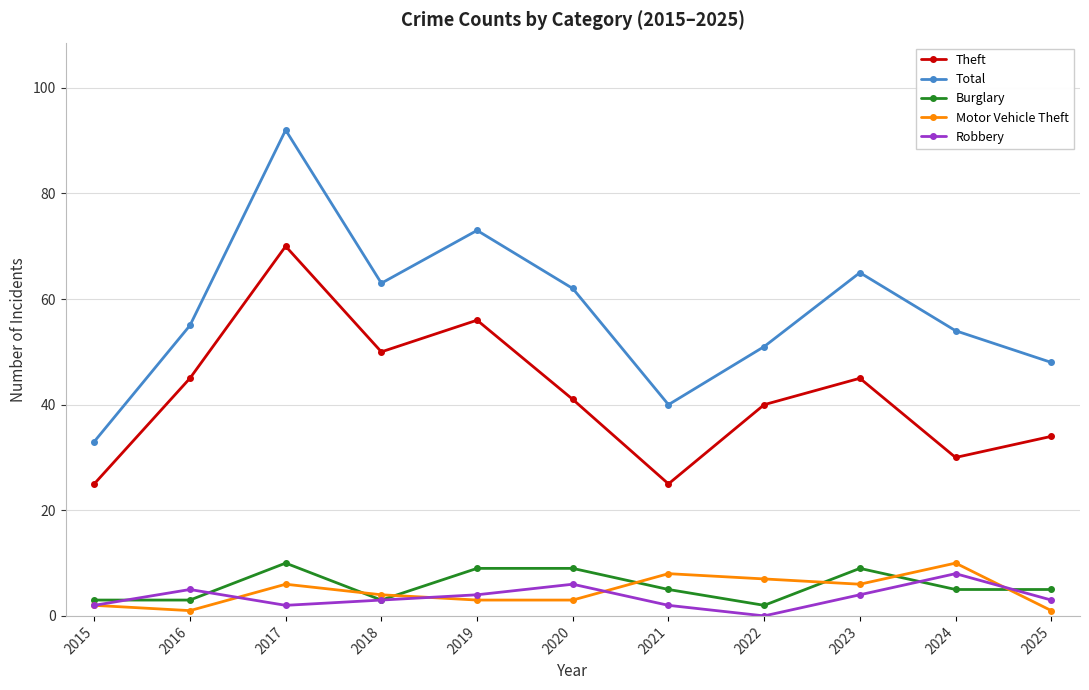

Which series has the widest spread of values?

Total